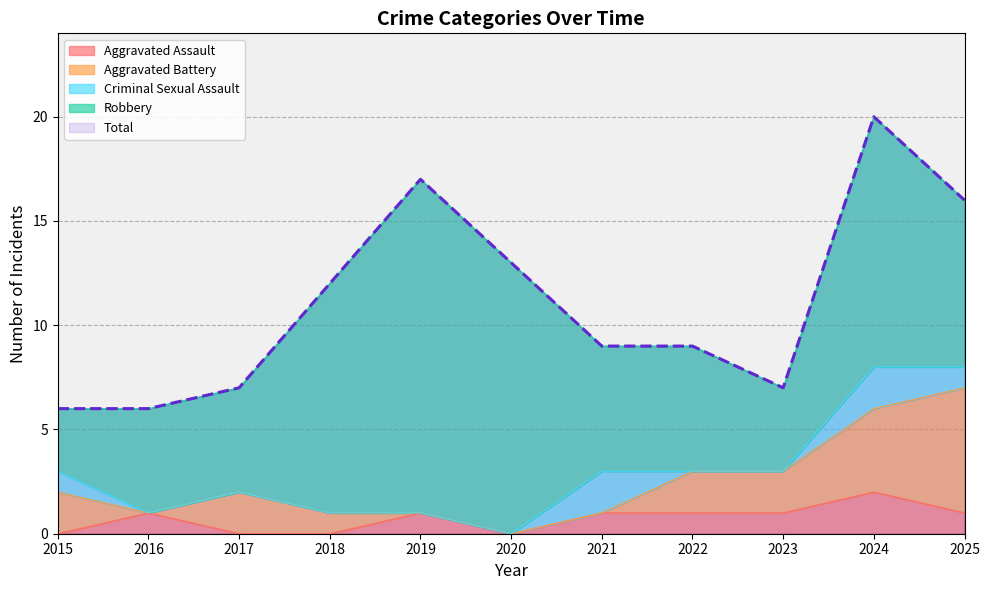

Rank the categories by Aggravated Battery value from lowest to highest.

2016, 2019, 2020, 2021, 2018, 2015, 2017, 2022, 2023, 2024, 2025